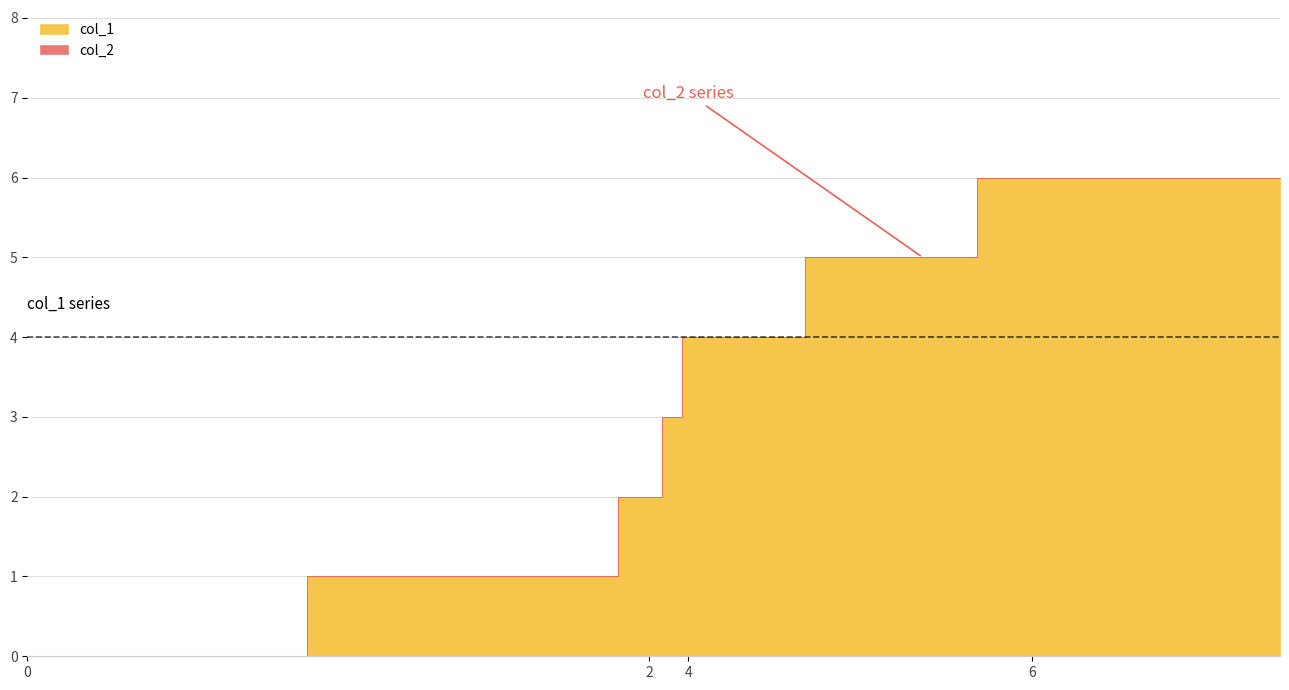

Rank the series by their maximum value, from highest to lowest.

col_1, col_2